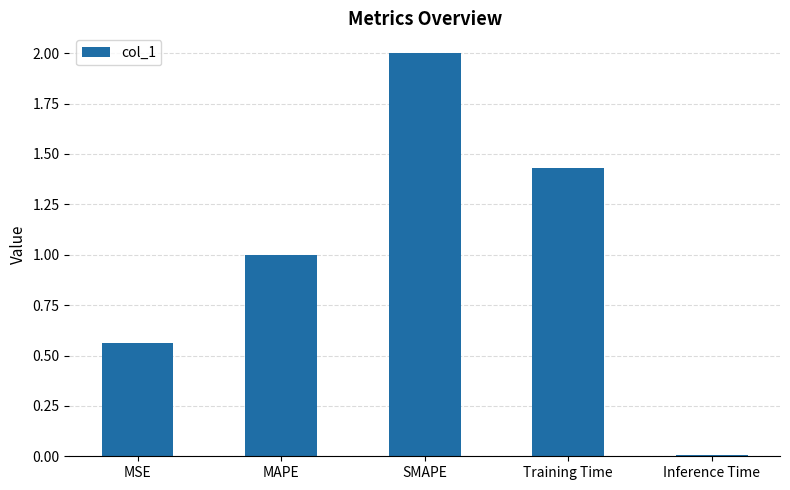

Between Inference Time and MSE, which is larger?

MSE